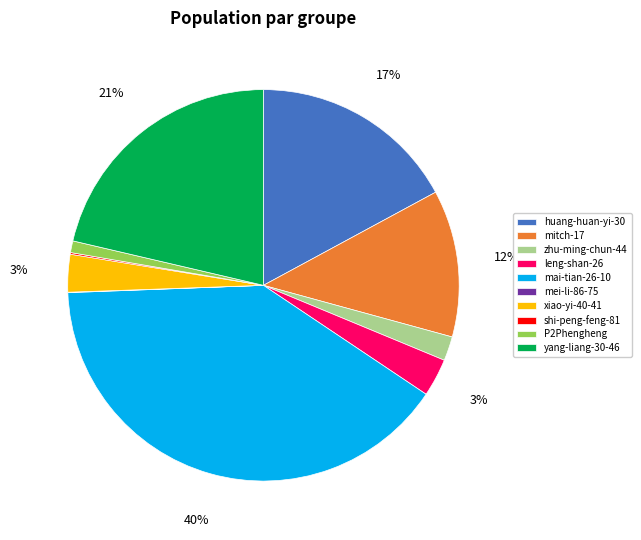

To the nearest percent, what is the combined percentage of P2Phengheng and yang-liang-30-46?

22%